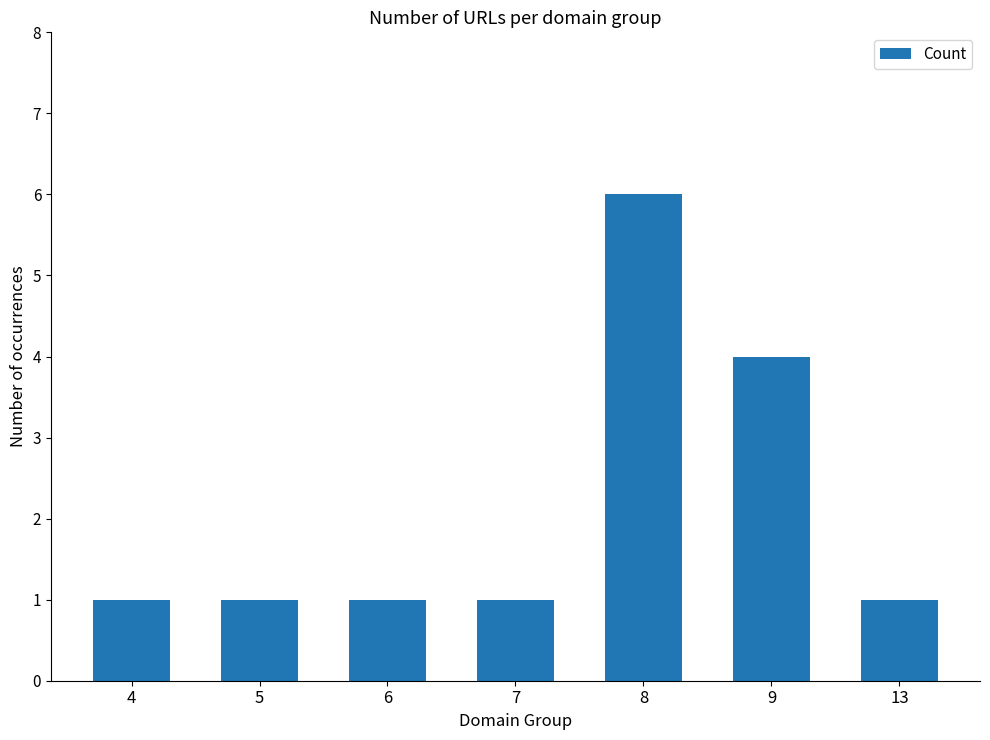

How many bars are there in total?

7